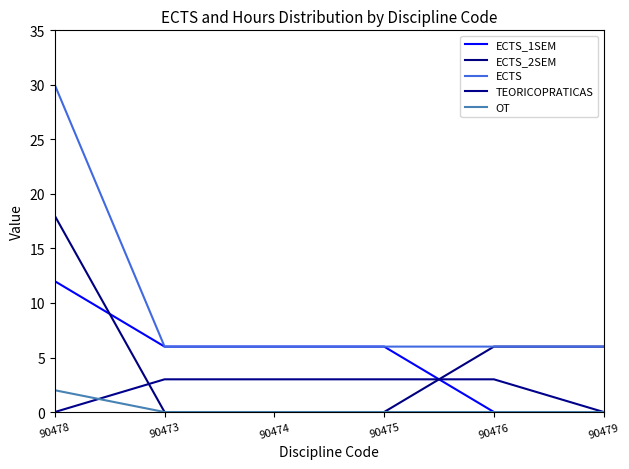

Reading left to right, list all the values displayed in this chart.

ECTS_1SEM: 12	6	6	6	0	0
ECTS_2SEM: 18	0	0	0	6	6
ECTS: 30	6	6	6	6	6
TEORICOPRATICAS: 0	3	3	3	3	0
OT: 2	0	0	0	0	0